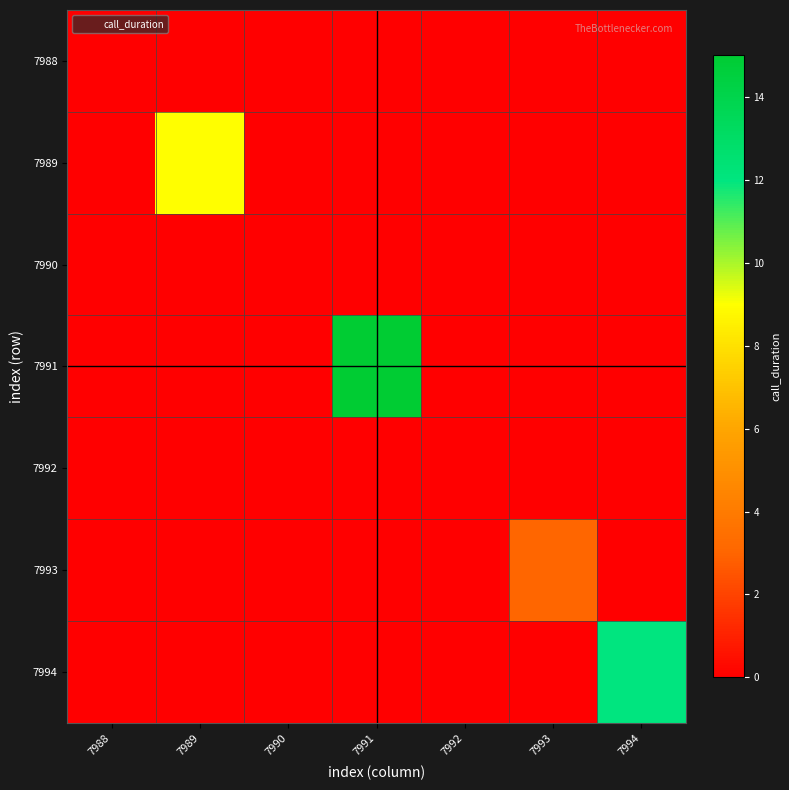

What is the total value across all series at 7993?

3